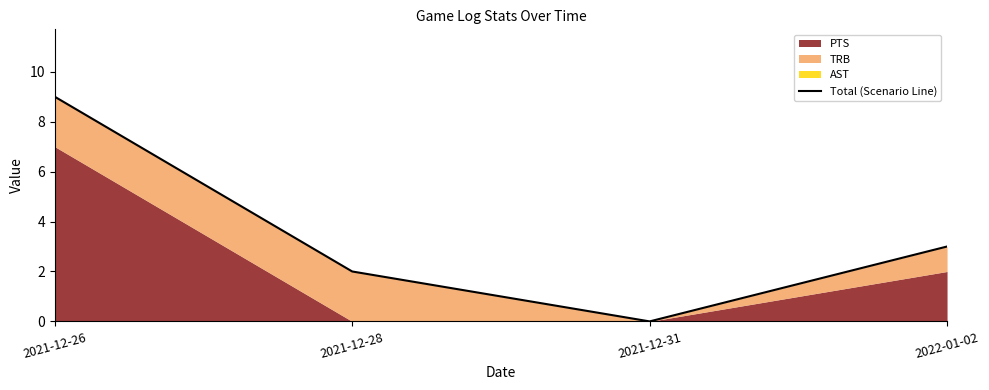

Reading left to right, list all the values displayed in this chart.

9	2	0	3